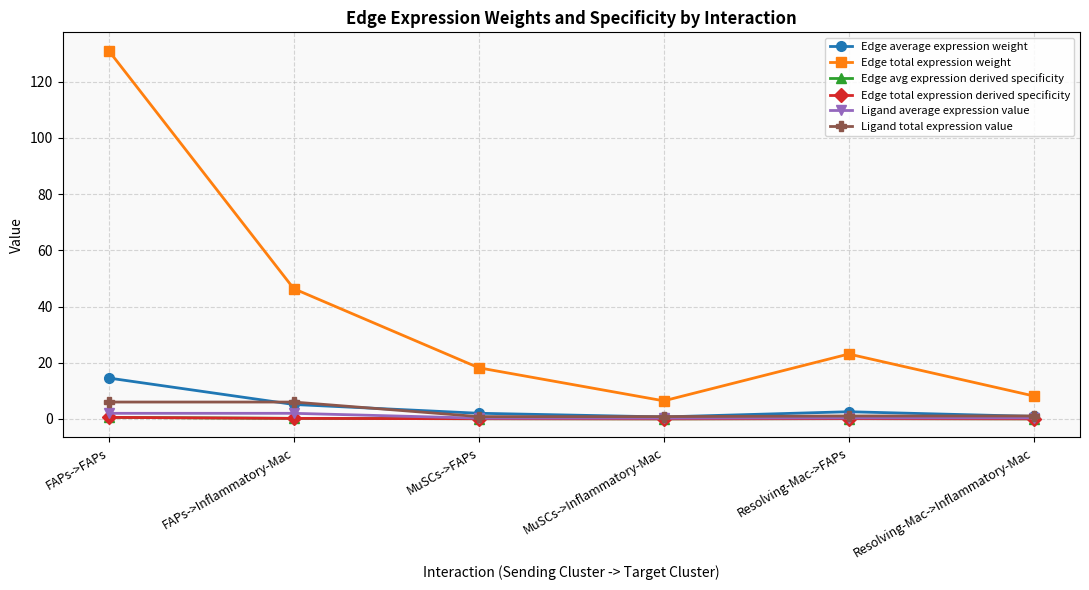

What is the average value of the Edge average expression weight series?

4.3